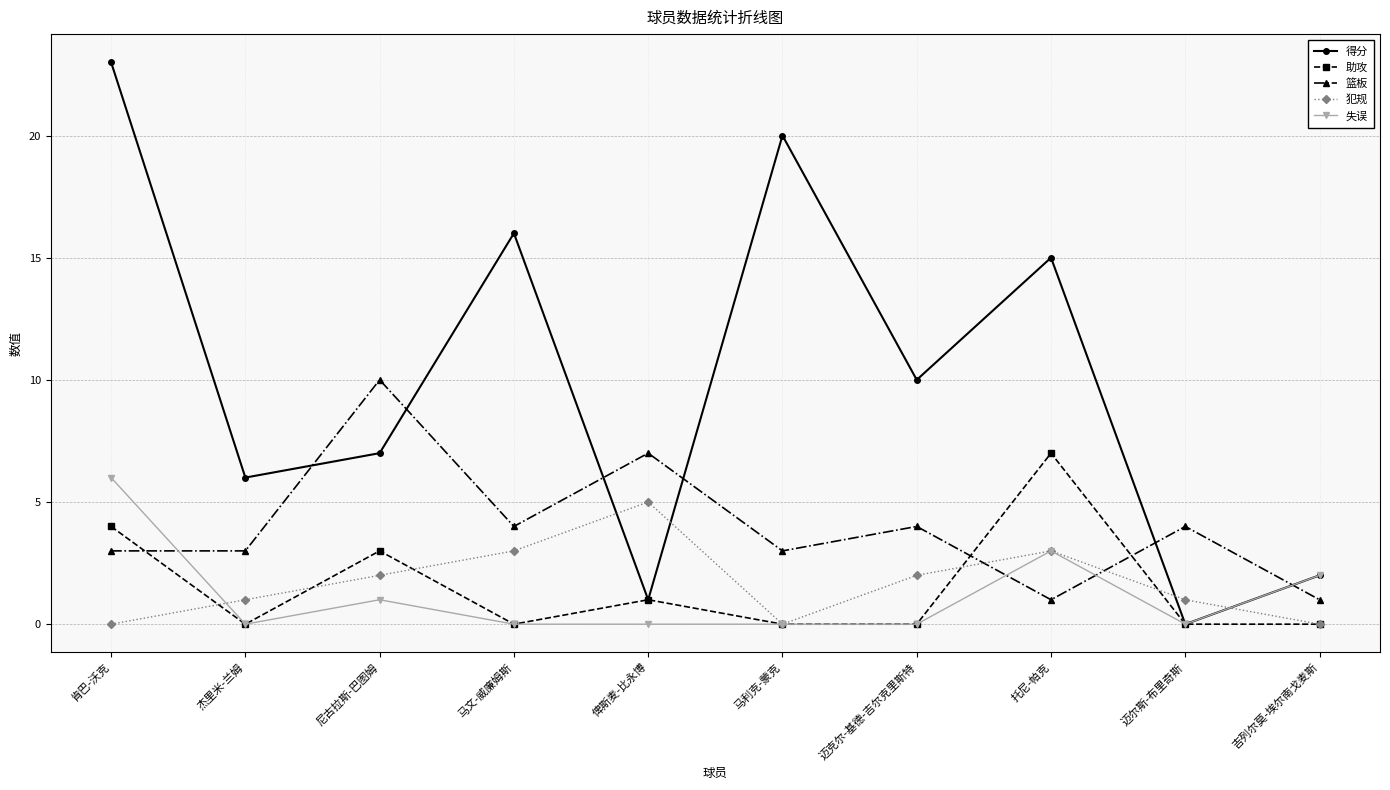

At how many categories does at least one series exceed 5?

8